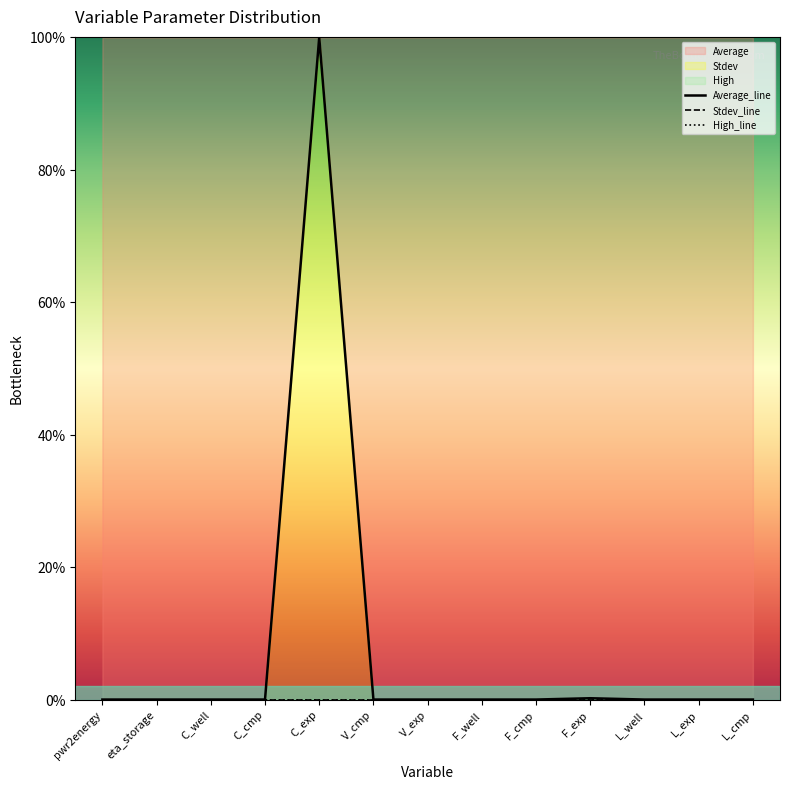

At how many categories does at least one series exceed 45?

1